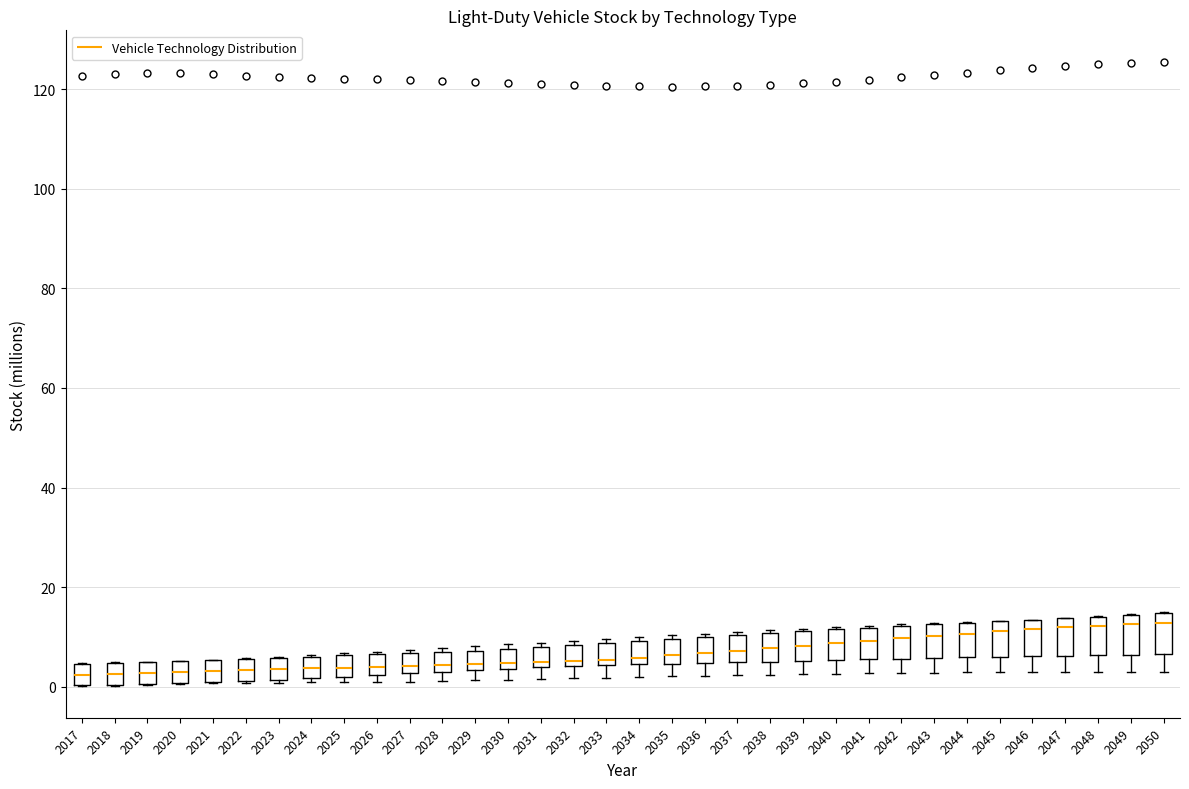

Reading left to right, transcribe this box plot: for each box, give where its median line is, the range the box spans, and where its two whiskers end, as read against the y-axis. The values are not printed on the chart, so give them approximately, as read against the axis.

2017: median 2, box 0 to 4, whiskers 0 to 4
2018: median 2, box 0 to 4, whiskers 0 to 4
2019: median 2, box 0 to 4, whiskers 0 to 6
2020: median 2, box 0 to 6, whiskers 0 to 6
2021: median 4, box 0 to 6, whiskers 0 to 6
2022: median 4, box 2 to 6, whiskers 0 to 6
2023: median 4, box 2 to 6, whiskers 0 to 6
2024: median 4, box 2 to 6, whiskers 0 to 6
2025: median 4, box 2 to 6, whiskers 0 to 6
2026: median 4, box 2 to 6, whiskers 0 to 8
2027: median 4, box 2 to 6, whiskers 2 (just below the box's lower edge) to 8
2028: median 4, box 2 to 8, whiskers 2 (just below the box's lower edge) to 8 (just above the box's upper edge)
2029: median 4 (just above the box's lower edge), box 4 to 8, whiskers 2 to 8 (just above the box's upper edge)
2030: median 4 (just above the box's lower edge), box 4 to 8, whiskers 2 to 8 (just above the box's upper edge)
2031: median 4 (just above the box's lower edge), box 4 to 8, whiskers 2 to 8 (just above the box's upper edge)
2032: median 6, box 4 to 8, whiskers 2 to 10
2033: median 6, box 4 to 8, whiskers 2 to 10
2034: median 6, box 4 to 10, whiskers 2 to 10 (just above the box's upper edge)
2035: median 6, box 4 to 10, whiskers 2 to 10 (just above the box's upper edge)
2036: median 6, box 4 to 10, whiskers 2 to 10 (just above the box's upper edge)
2037: median 8, box 4 to 10, whiskers 2 to 10
2038: median 8, box 6 to 10, whiskers 2 to 12
2039: median 8, box 6 to 12, whiskers 2 to 12
2040: median 8, box 6 to 12, whiskers 2 to 12
2041: median 10, box 6 to 12, whiskers 2 to 12
2042: median 10, box 6 to 12, whiskers 2 to 12
2043: median 10, box 6 to 12, whiskers 2 to 12
2044: median 10, box 6 to 12, whiskers 2 to 12
2045: median 12, box 6 to 14, whiskers 2 to 14
2046: median 12, box 6 to 14, whiskers 2 to 14
2047: median 12, box 6 to 14, whiskers 2 to 14
2048: median 12, box 6 to 14, whiskers 2 to 14
2049: median 12, box 6 to 14, whiskers 2 to 14
2050: median 12, box 6 to 14, whiskers 2 to 16